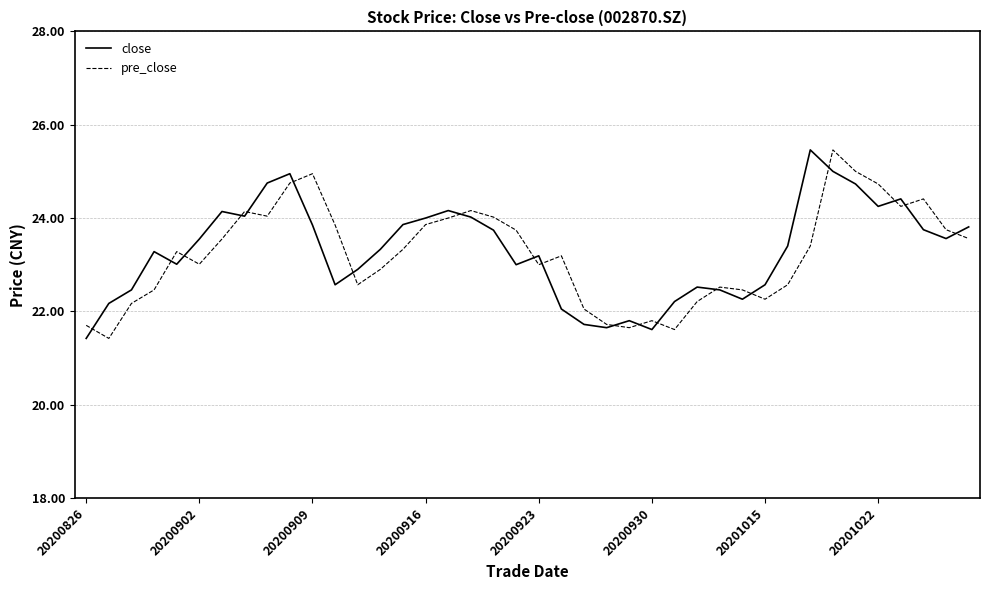

What is the difference between the maximum and minimum values in the pre_close series?

4.0